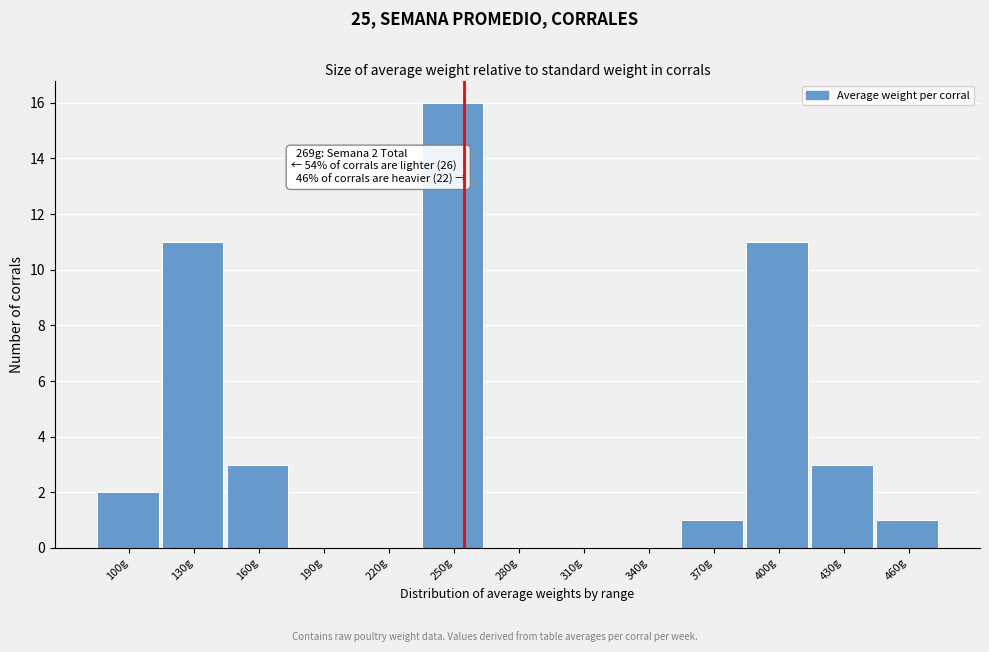

Reading left to right, extract all data points from this chart.

100g=2	130g=11	160g=3	190g=0	220g=0	250g=16	280g=0	310g=0	340g=0	370g=1	400g=11	430g=3	460g=1